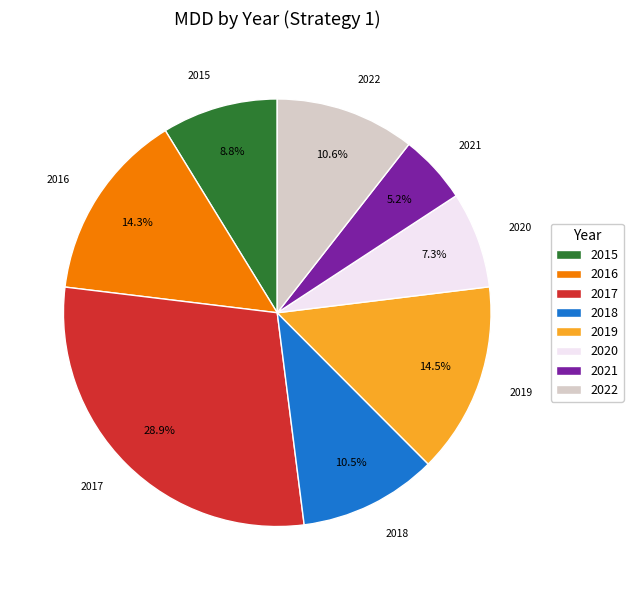

How many segments does this pie chart have?

8